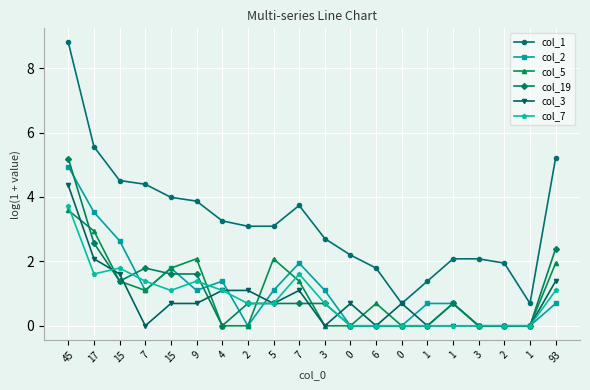

True or false: col_3 and col_2 cross at least once.

True